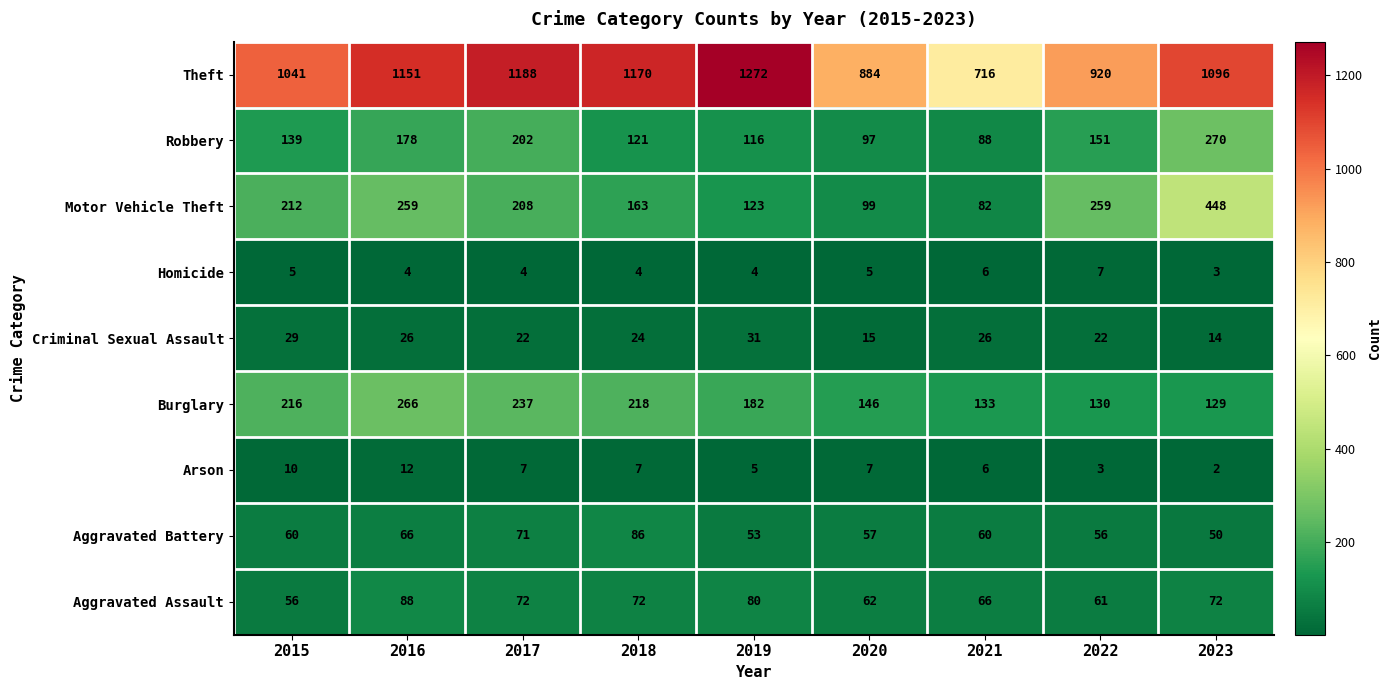

At which label is Aggravated Battery closest to 68?

2016